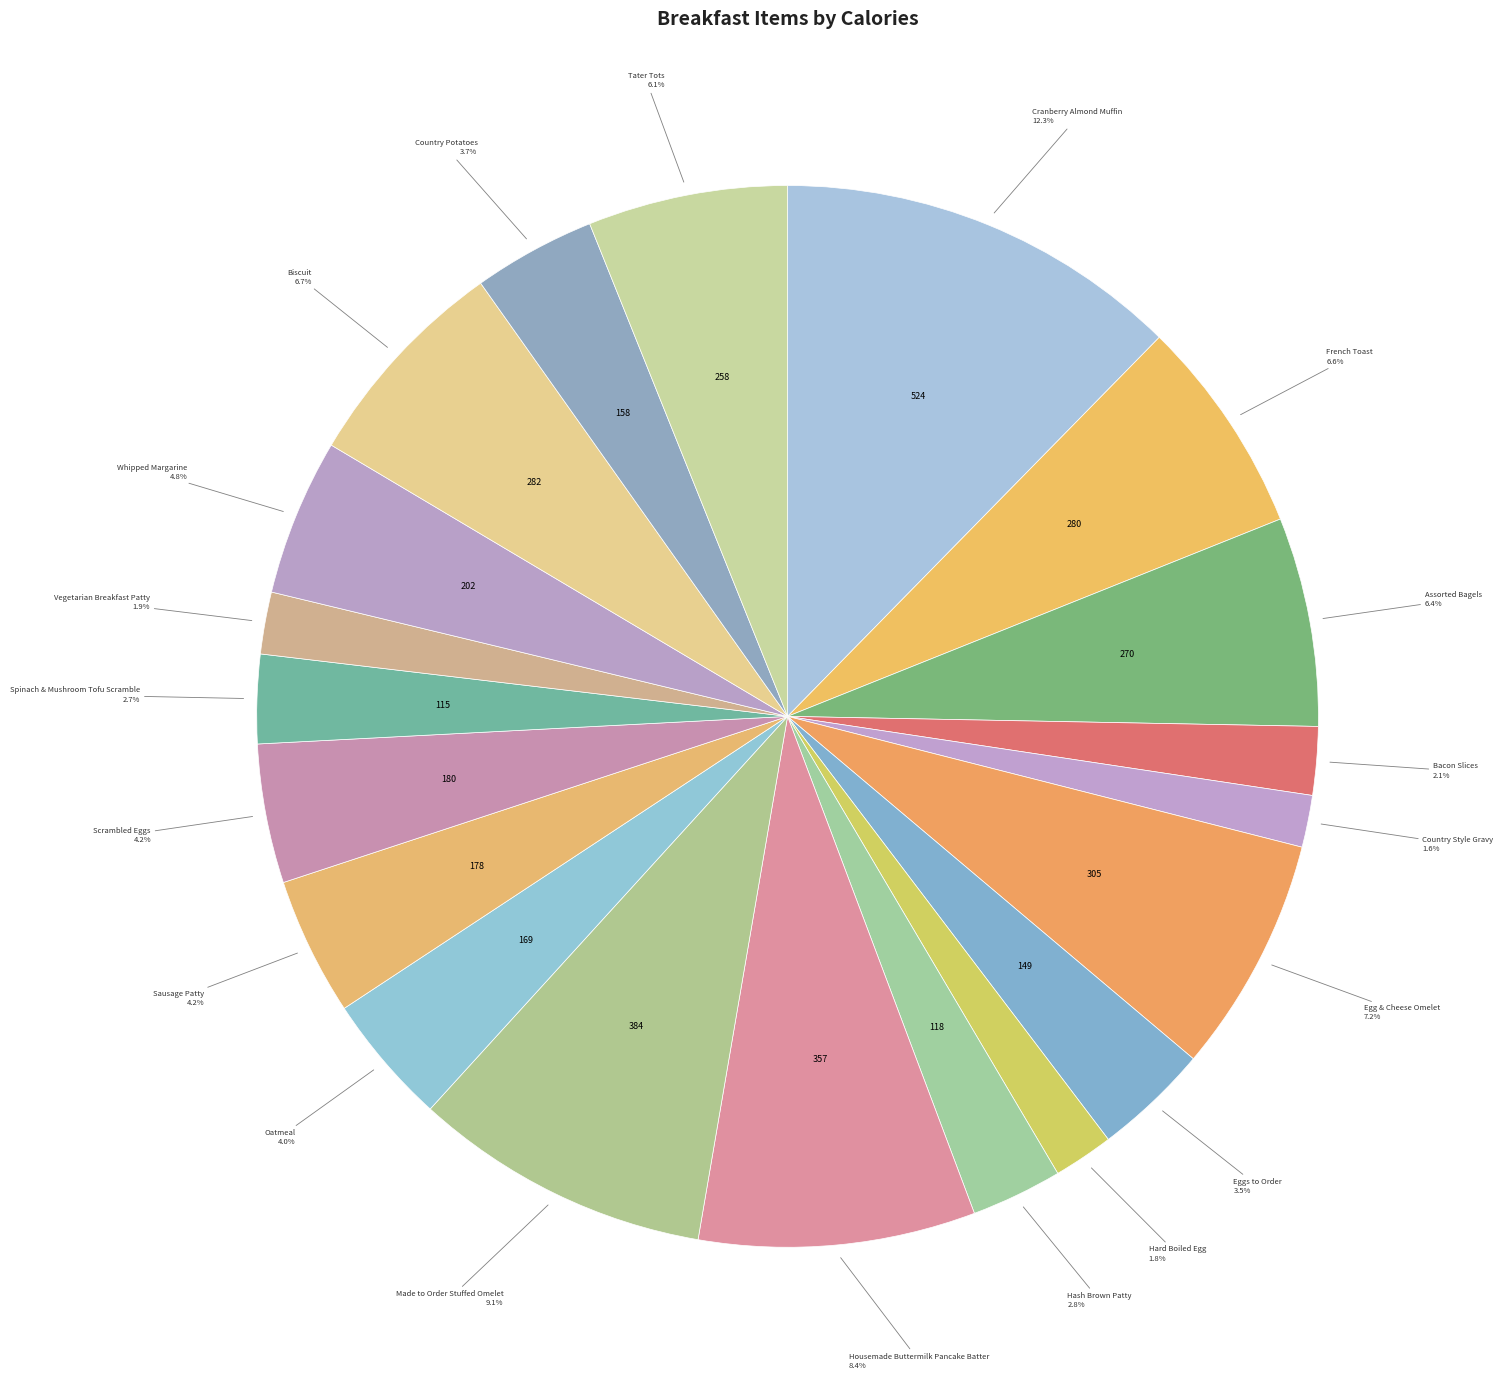

How much of the chart is everything except Hash Brown Patty?

97.2%